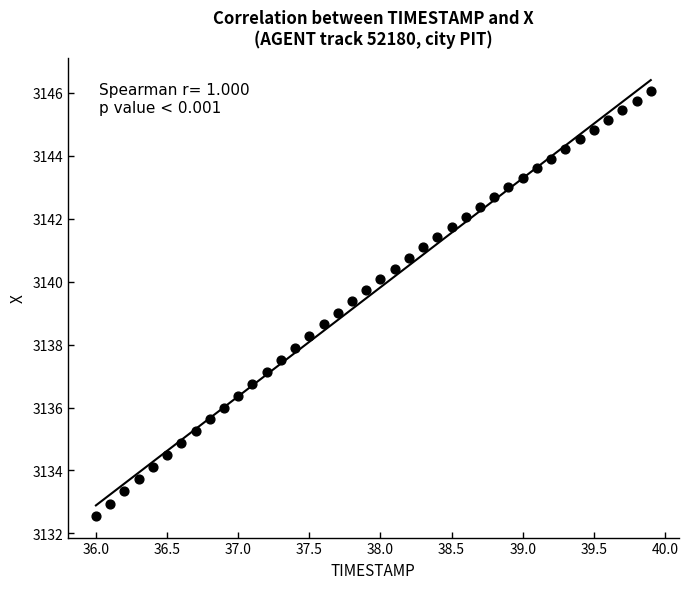

What is the range of Y values (max minus min)?

13.5